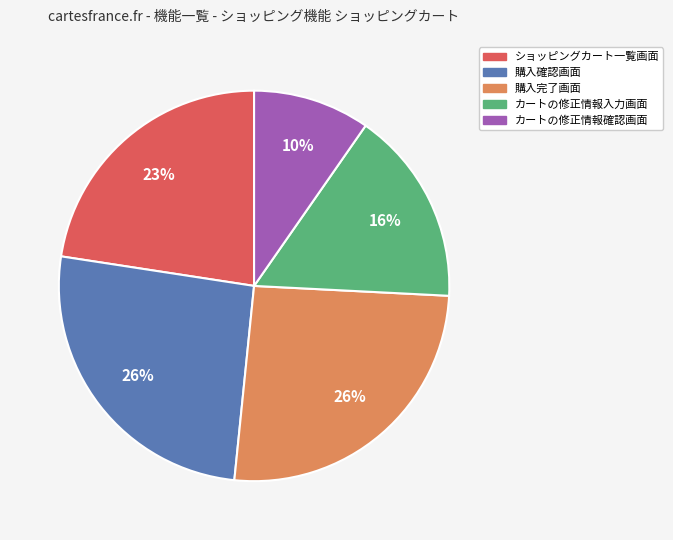

Which slice is the smallest?

カートの修正情報確認画面